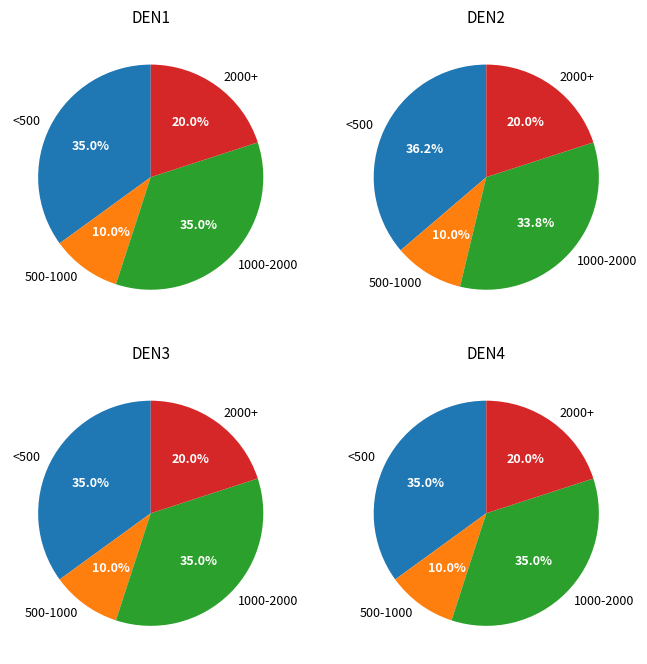

The 6-10 slice represents 16% of the pie. True or false?

False